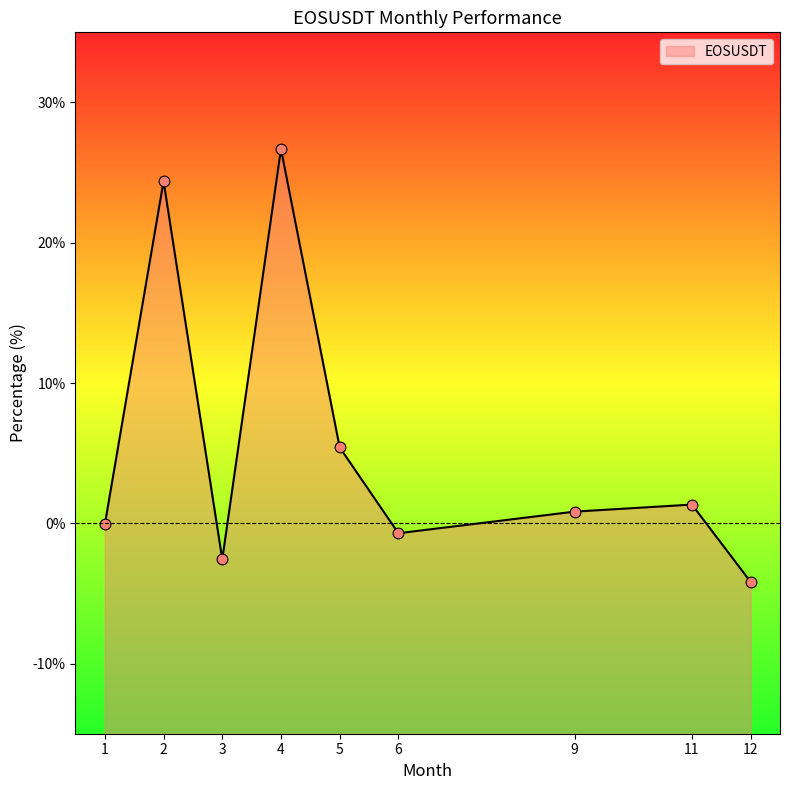

Which has a higher value, 6 or 2?

2